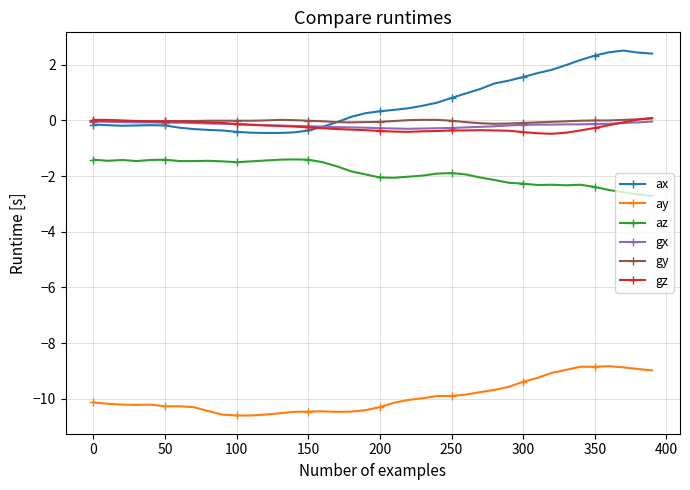

True or false: gz and az intersect in this chart.

False